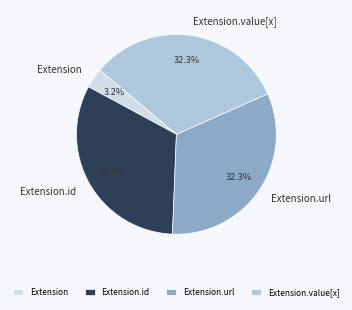

Which slice is the smallest?

Extension